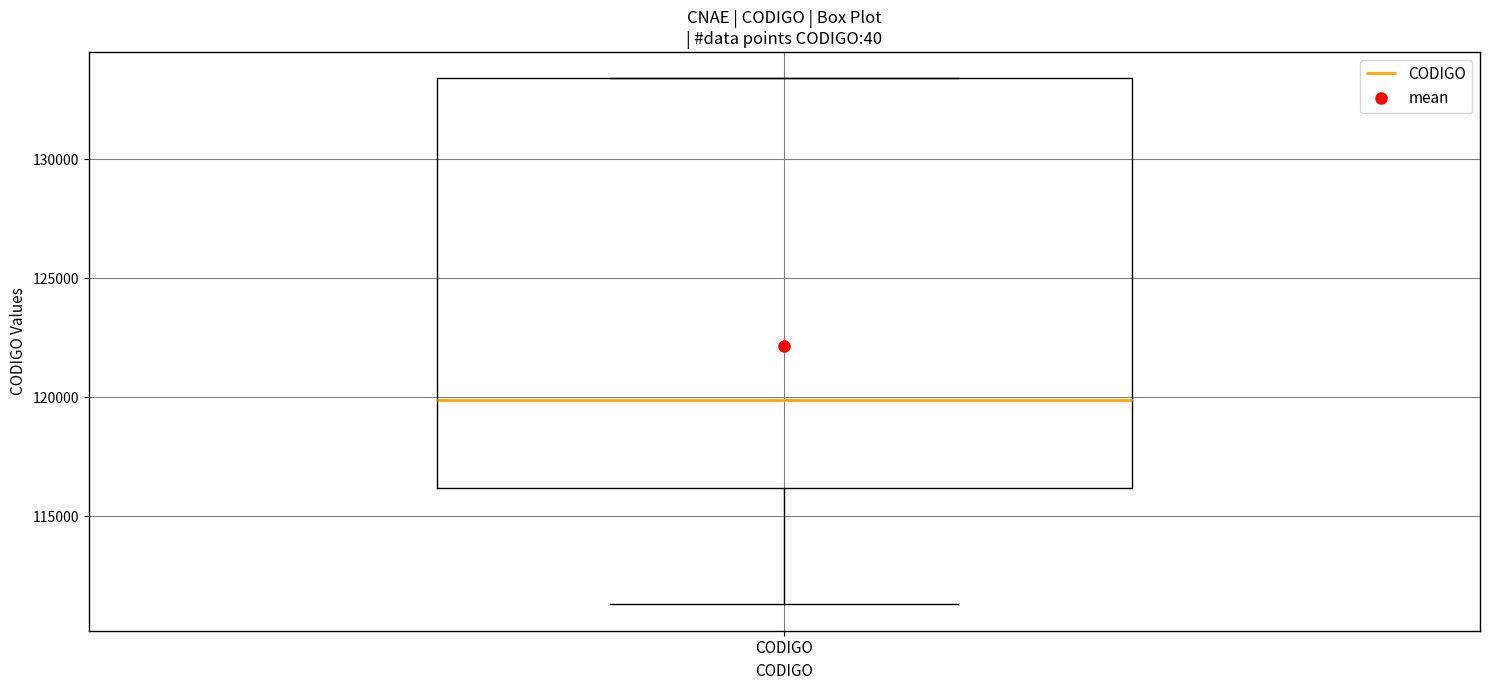

Where is the lower edge of the box for CODIGO on the y-axis? The values are not printed on the chart, so give them approximately, as read against the axis.

116000